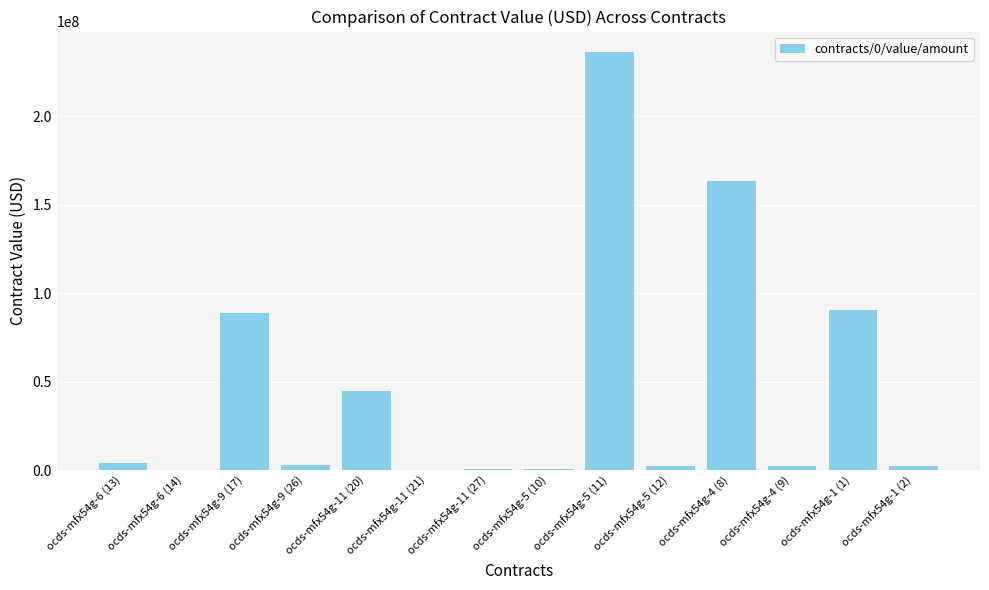

The chart shows a value of 3276135.5 at ocds-mfx54g-9 (26). True or false?

True